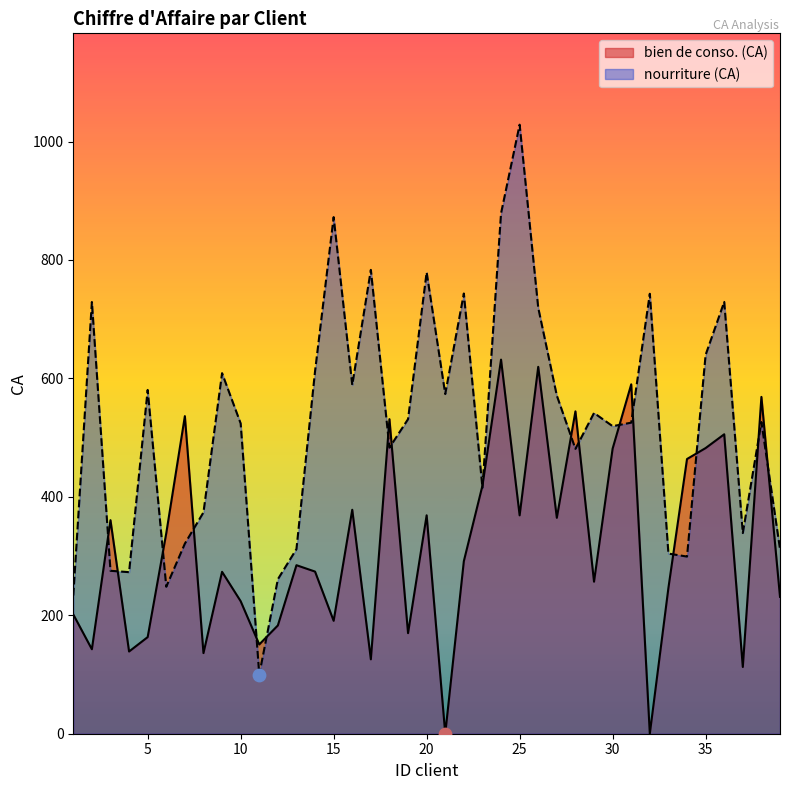

At how many categories does at least one series exceed 626?

11